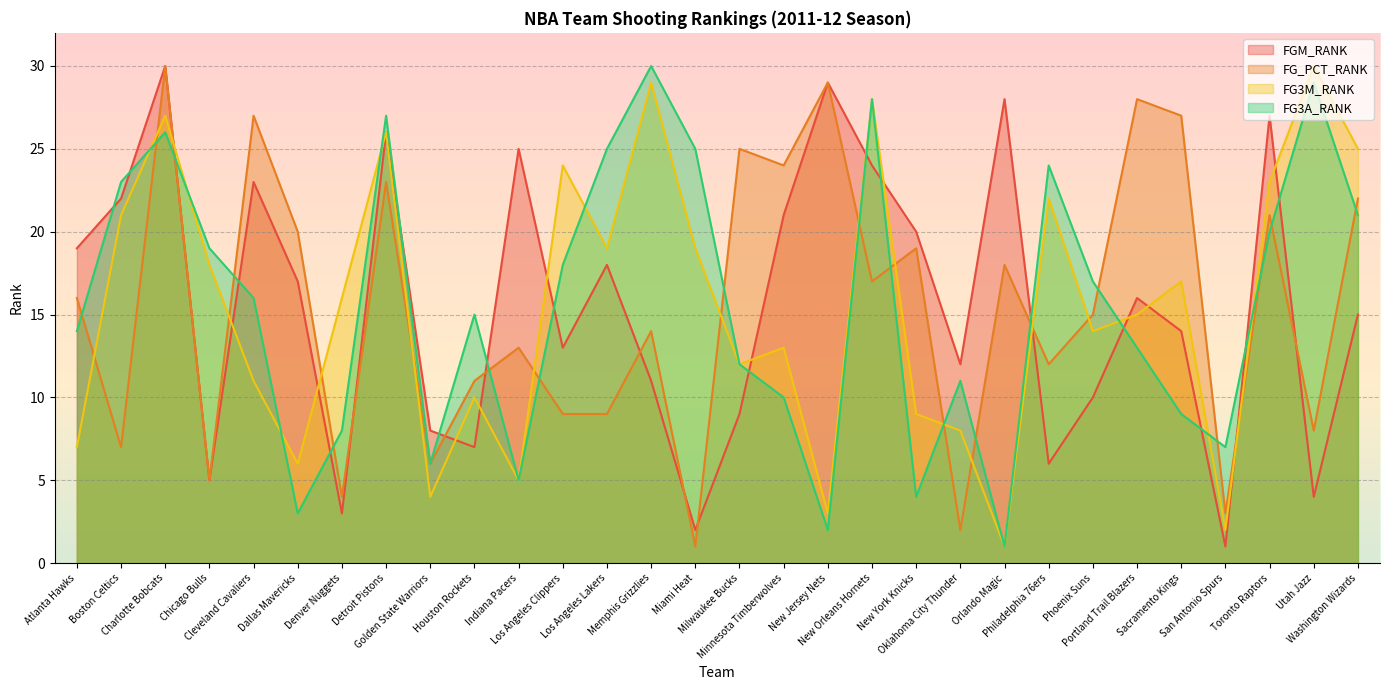

What is the label of the 29th point from the left?

Utah Jazz